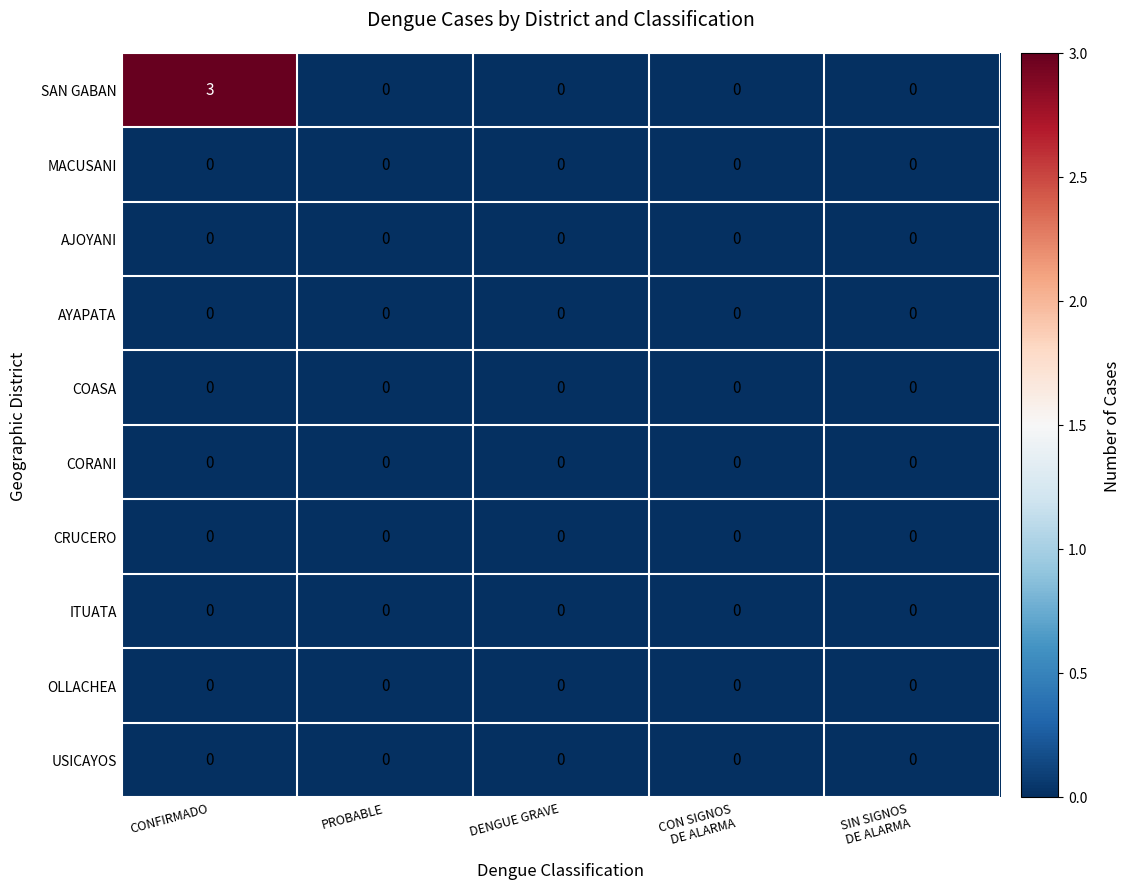

Is it true that OLLACHEA equals 0 at DENGUE GRAVE?

True